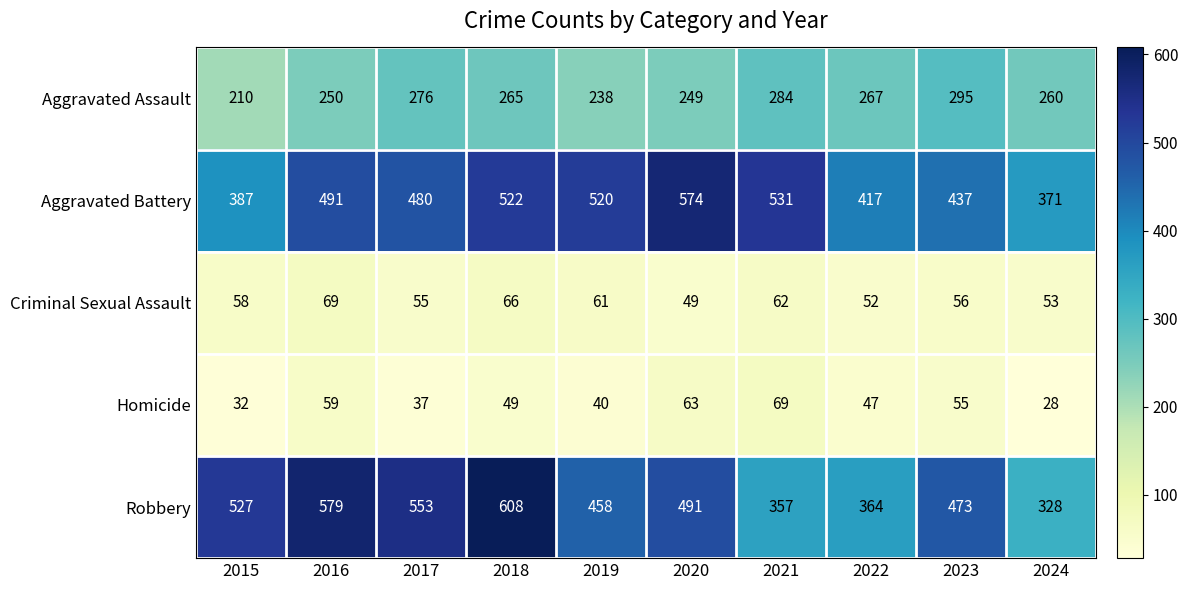

At which label does Aggravated Assault reach its minimum?

2015